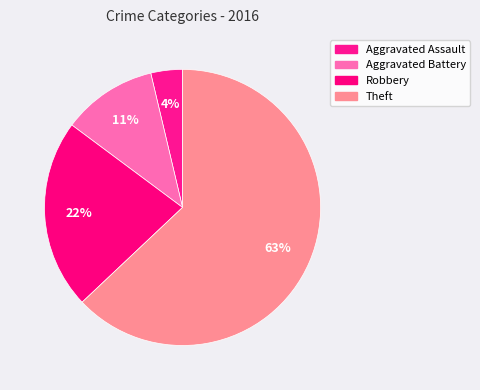

To the nearest percent, what is the difference between the Aggravated Battery and Robbery slice percentages?

11%